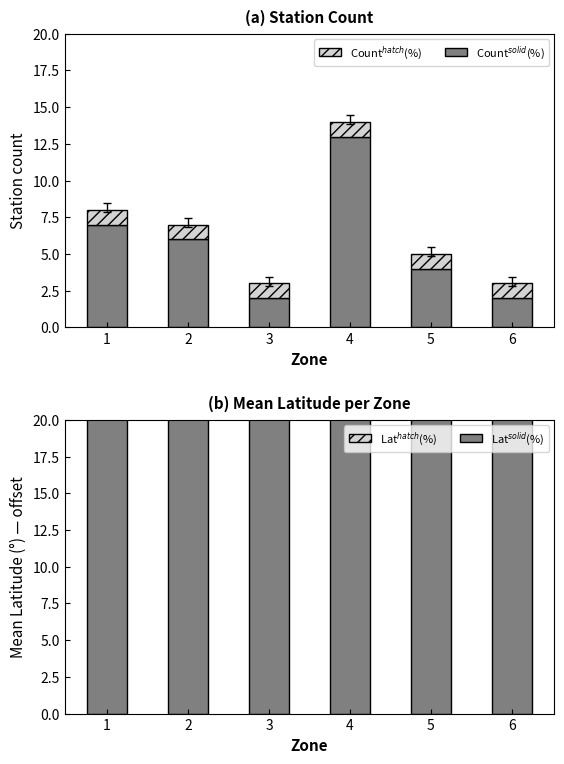

Reading left to right, what are all the values shown in this chart?

Count$_{solid}$: 7.0	6.0	2.0	13.0	4.0	2.0
Count$_{hatch}$: 1.0	1.0	1.0	1.0	1.0	1.0
Lat$_{solid}$: 51.0	51.0	51.0	51.0	51.0	51.0
Lat$_{hatch}$: 5.1	5.2	5.3	5.9	5.5	6.6